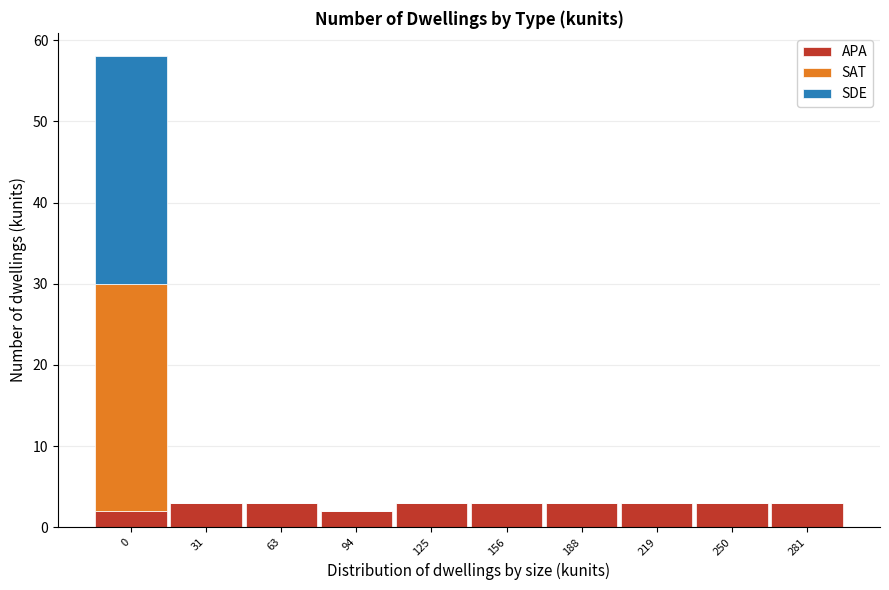

What is the total value across all series at 125?

3